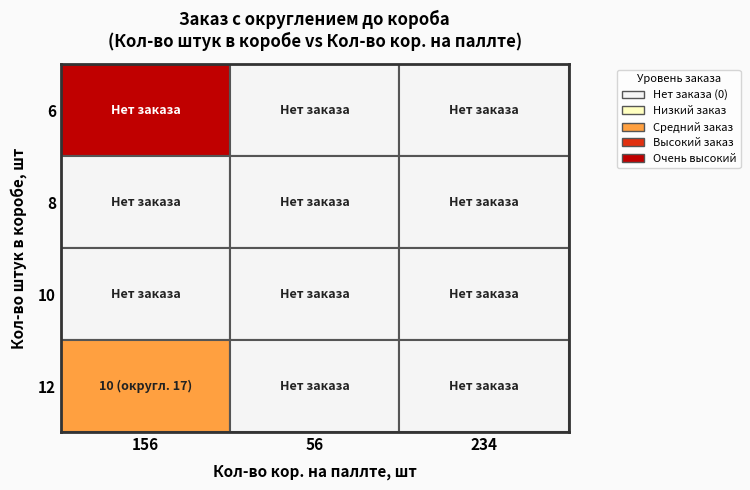

Is the value of 6 at 156 greater than the value of 8 at 234?

Yes